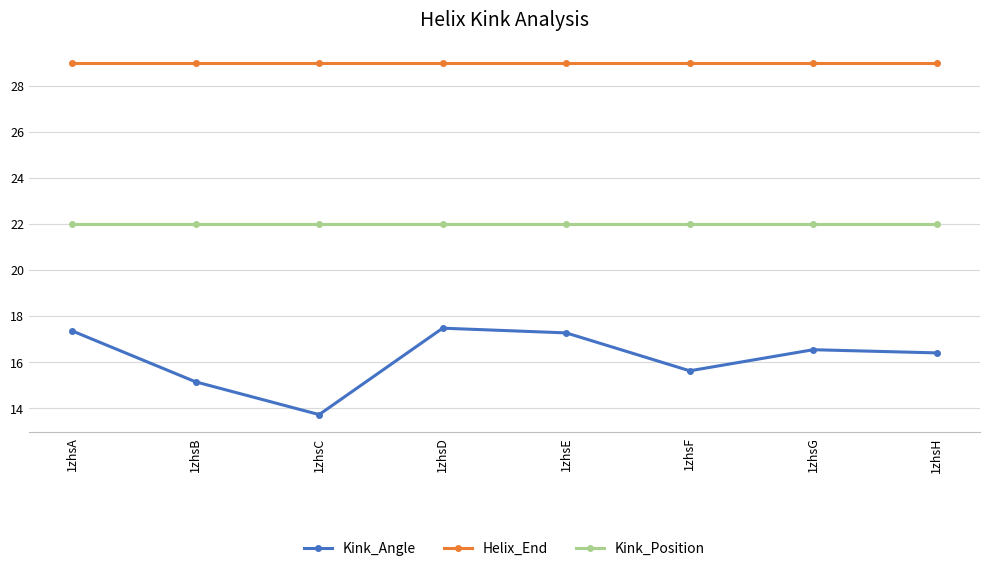

Count the number of categories in the chart.

8